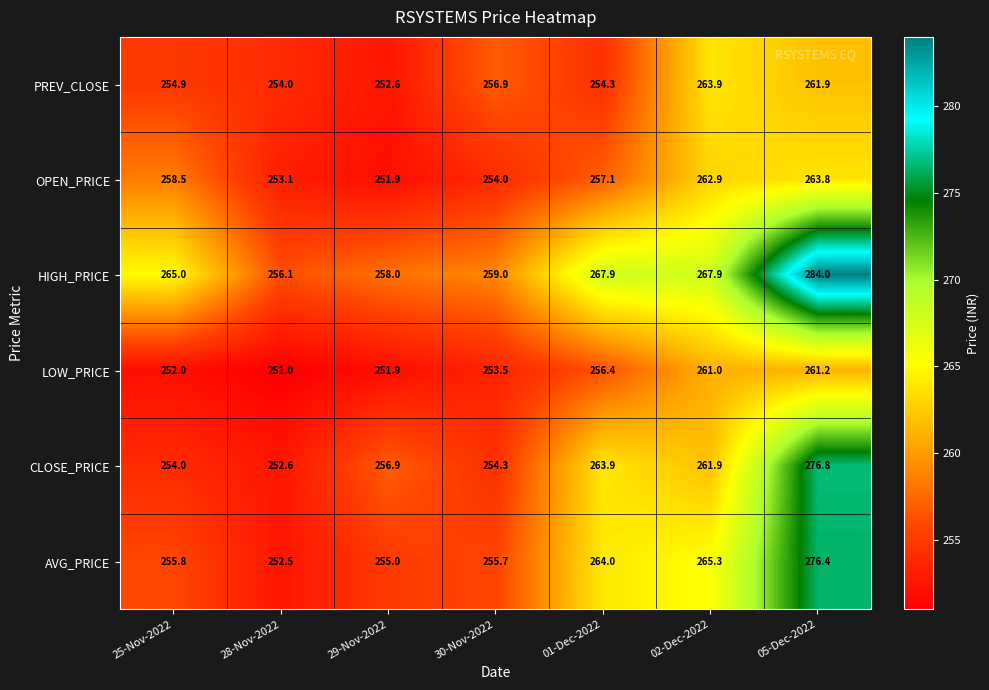

Which series has the largest total across all categories?

HIGH_PRICE